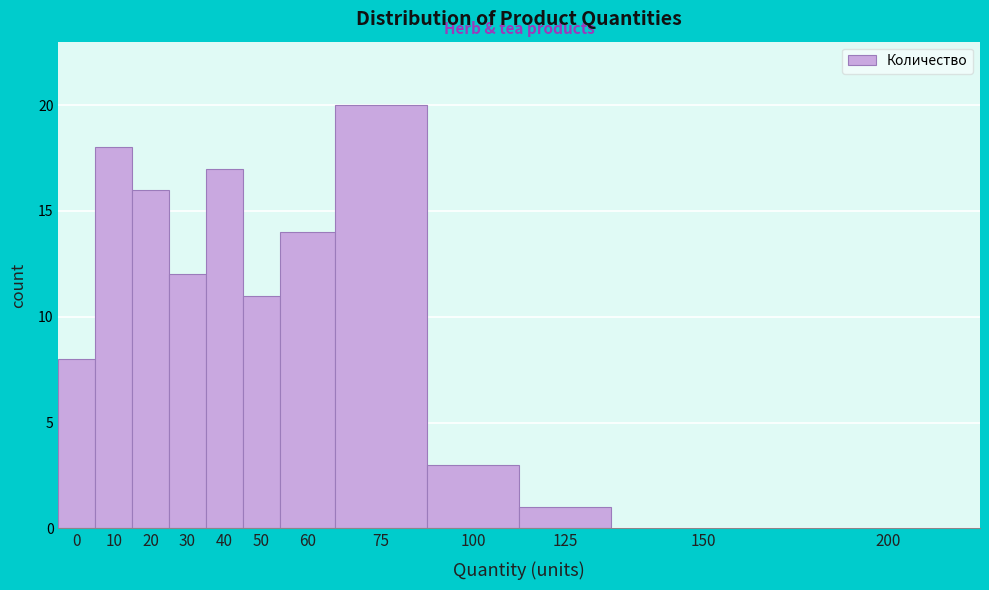

Reading right to left, transcribe all the data shown in this chart.

200=0	150=0	125=1	100=3	75=20	60=14	50=11	40=17	30=12	20=16	10=18	0=8